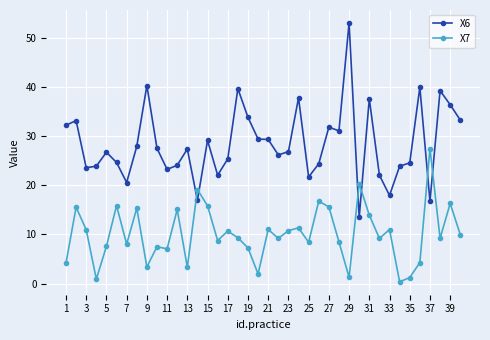

True or false: X7 has more than 1 interior local peaks.

True